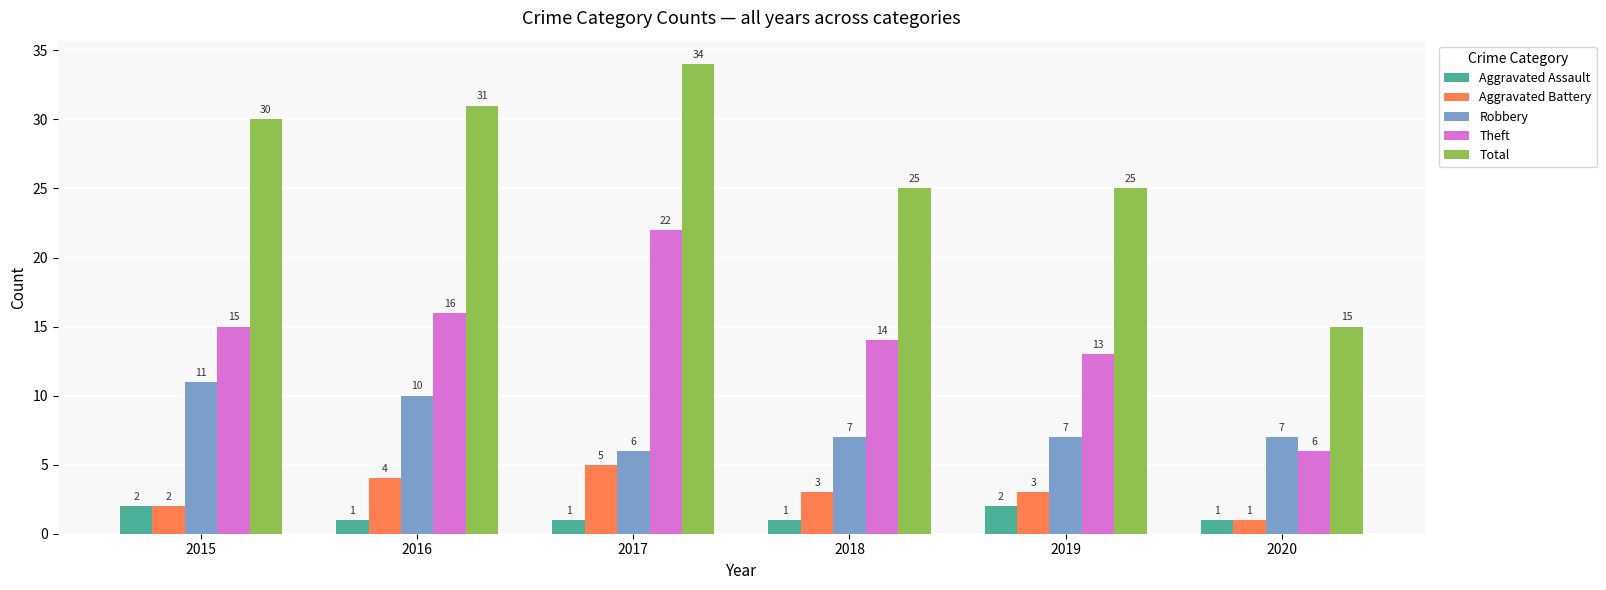

Read the Robbery value at 2020.

7